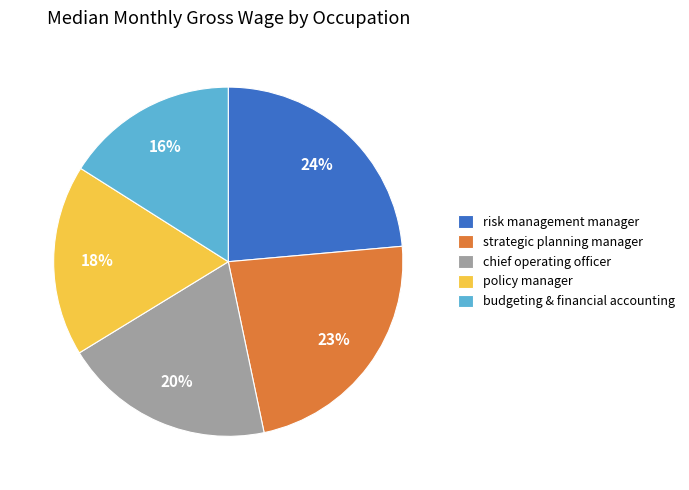

Is policy manager the majority of the pie?

No